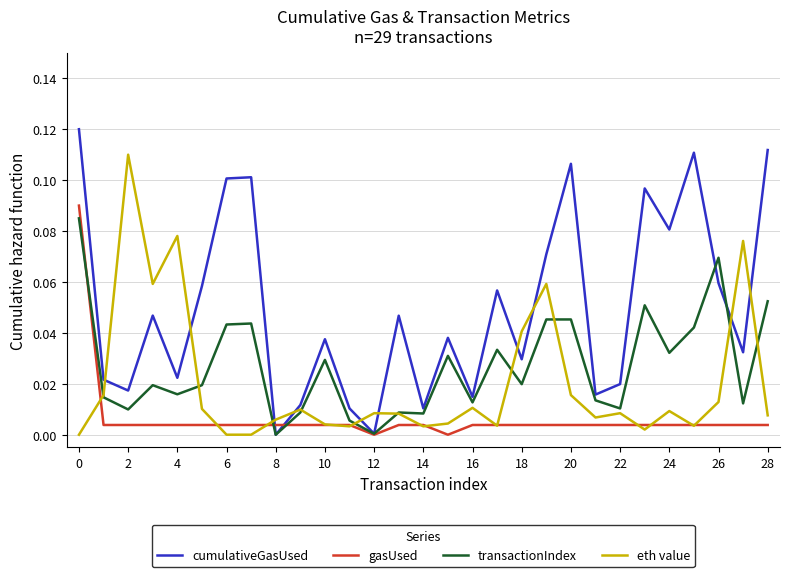

Which series has the largest total across all categories?

cumulativeGasUsed